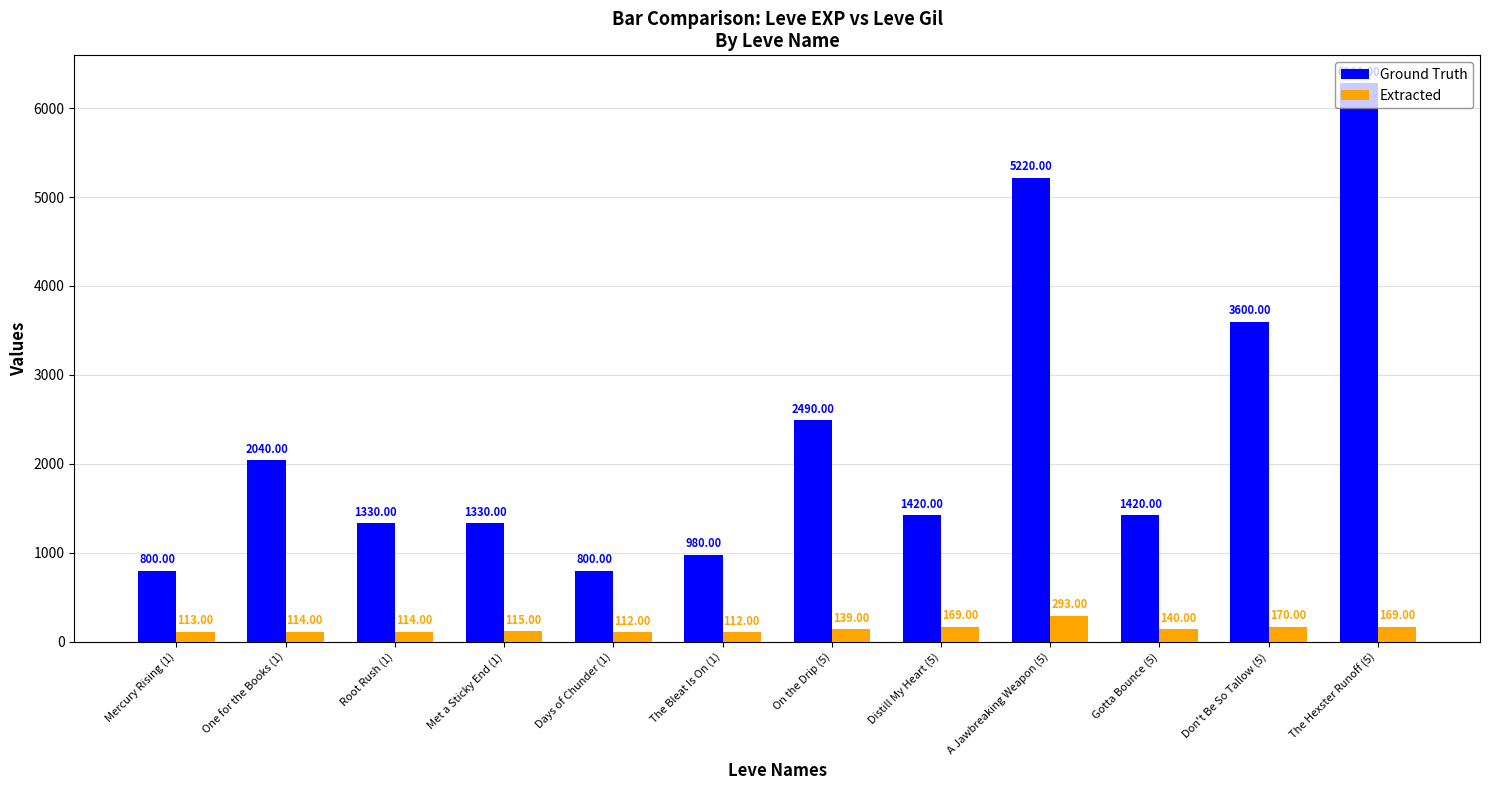

Rank the series at Days of Chunder (1) from lowest to highest value.

Extracted, Ground Truth